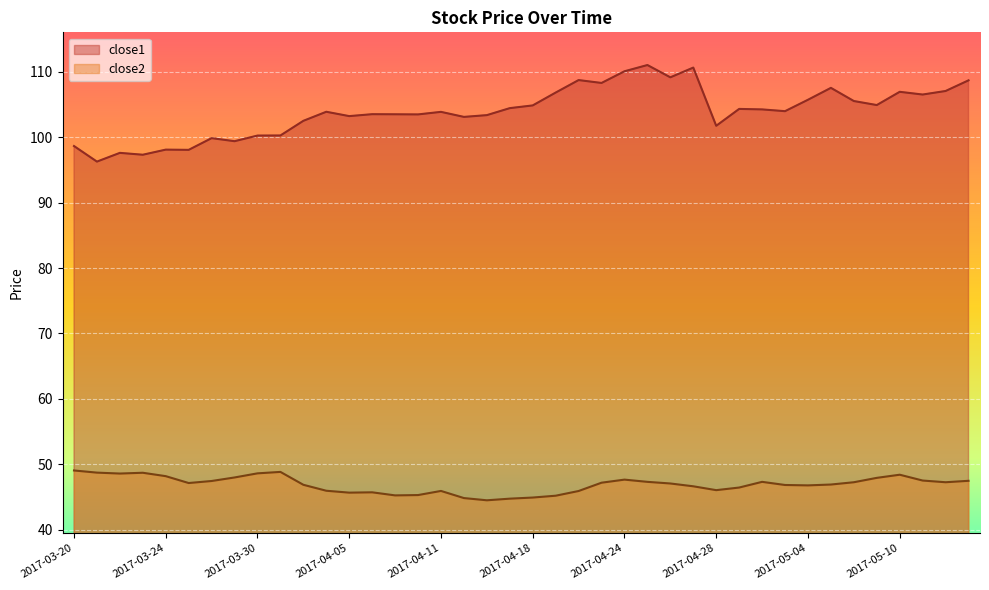

Rank the series by their average value, from highest to lowest.

close1, close2